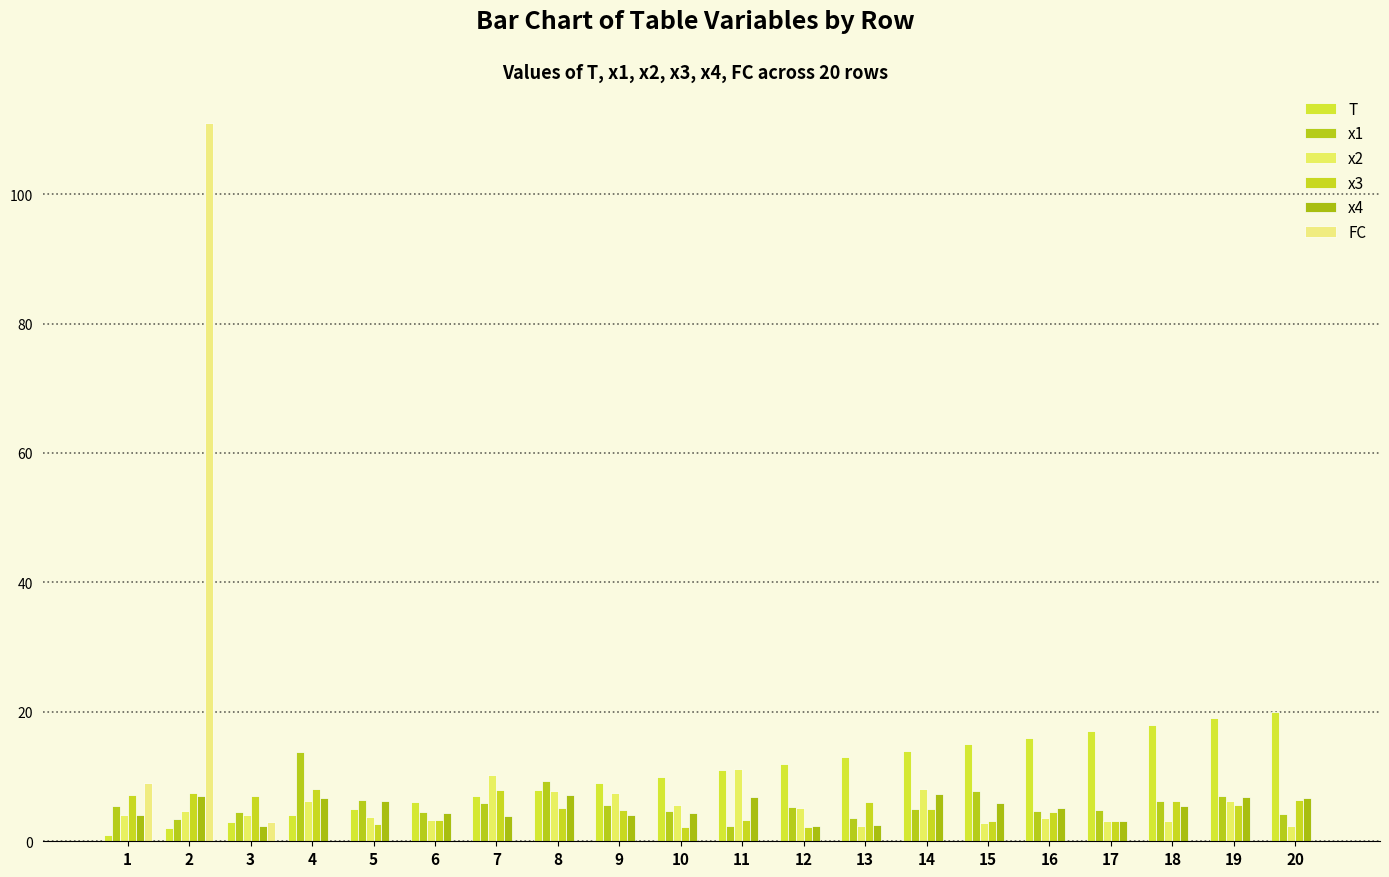

How many distinct data groups are displayed?

6